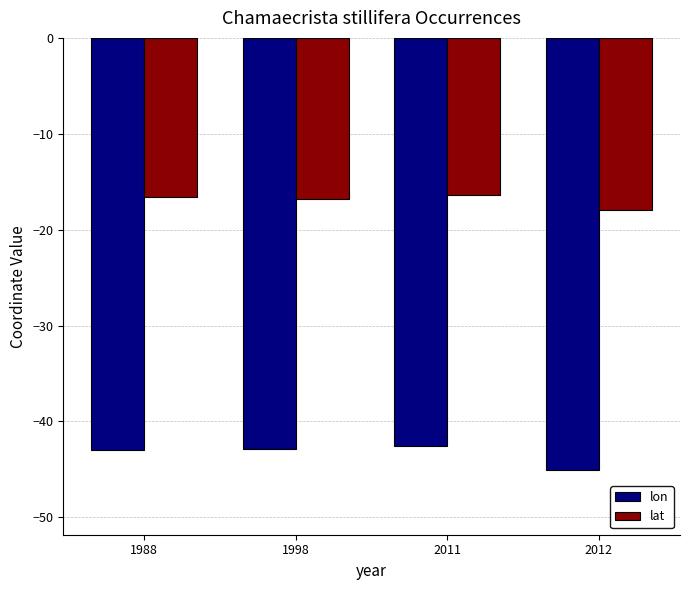

What is the difference between the maximum and second lowest values in the lat series?

0.5